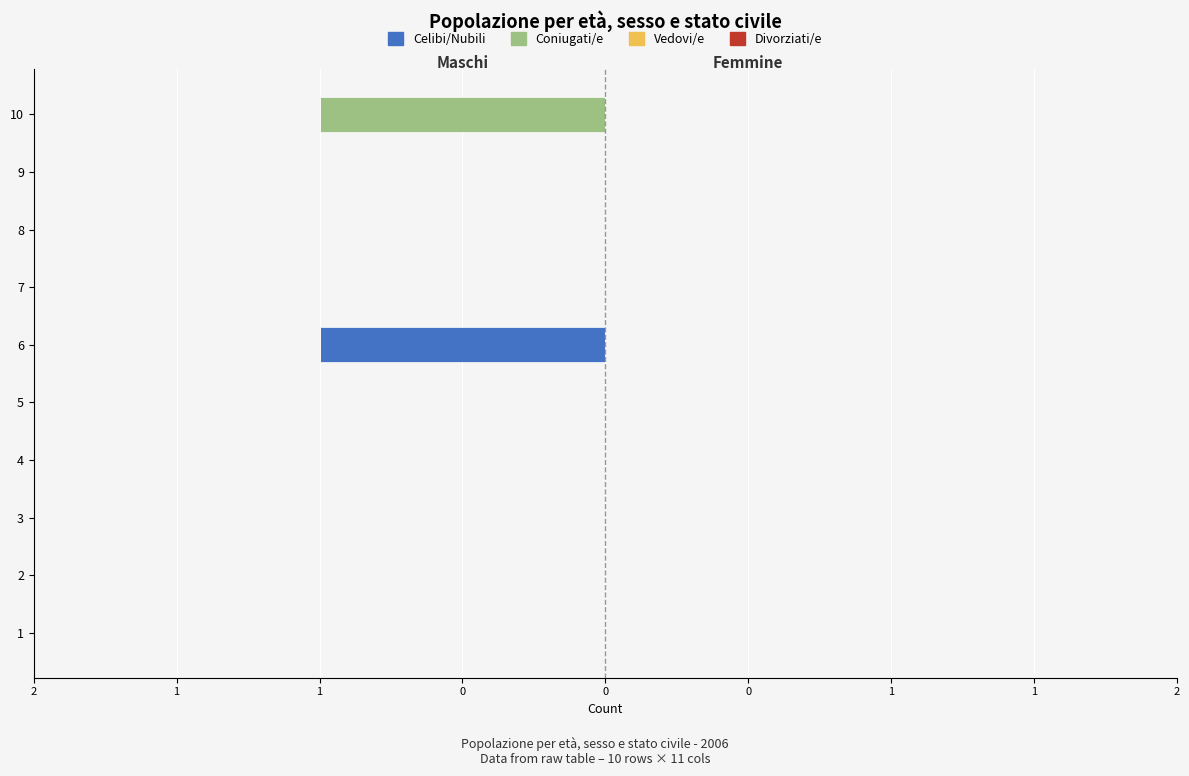

Where is 2 nearest to the value 0?

1